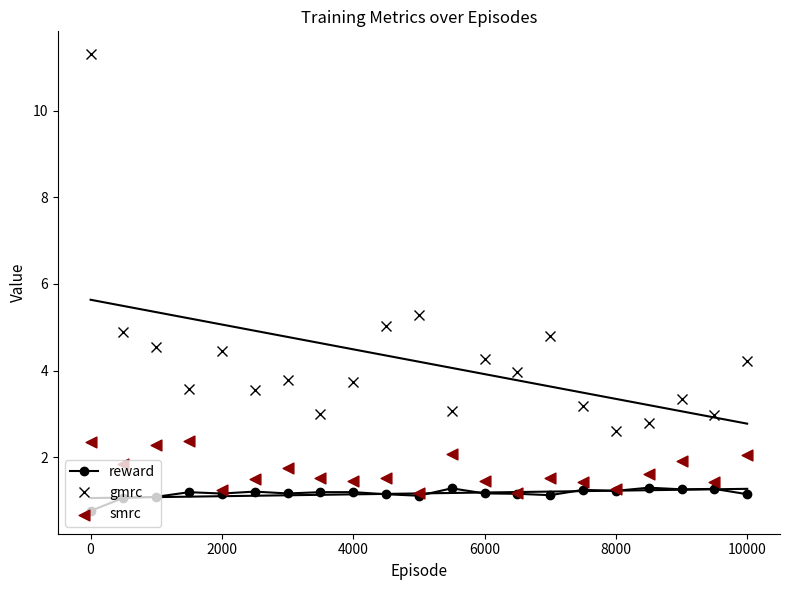

True or false: reward has more than 0 interior local peaks.

True